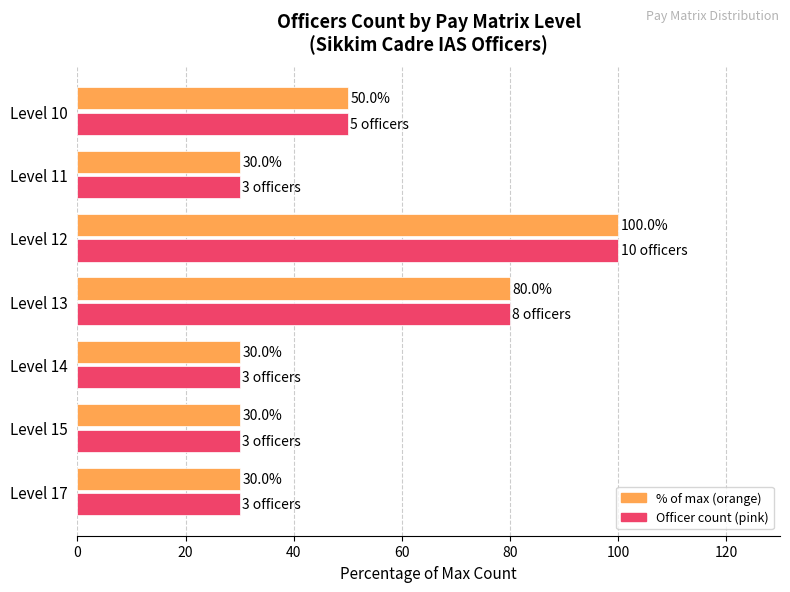

How many series are shown in this chart?

2